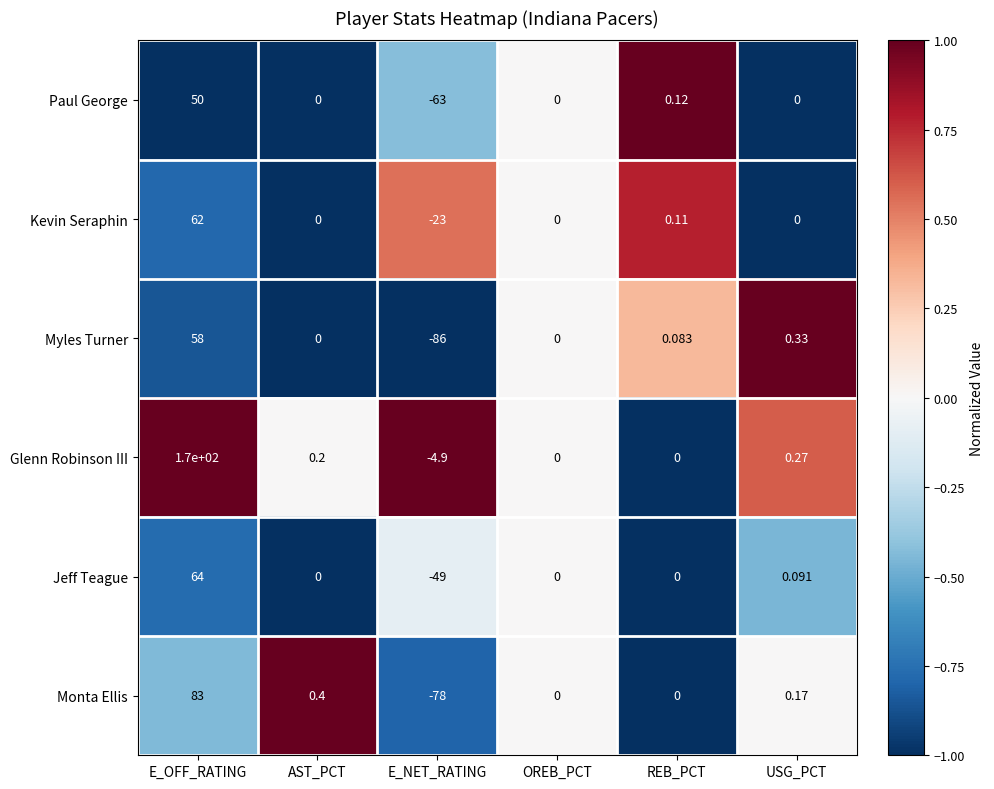

Which category has the lowest value across all series?

E_NET_RATING